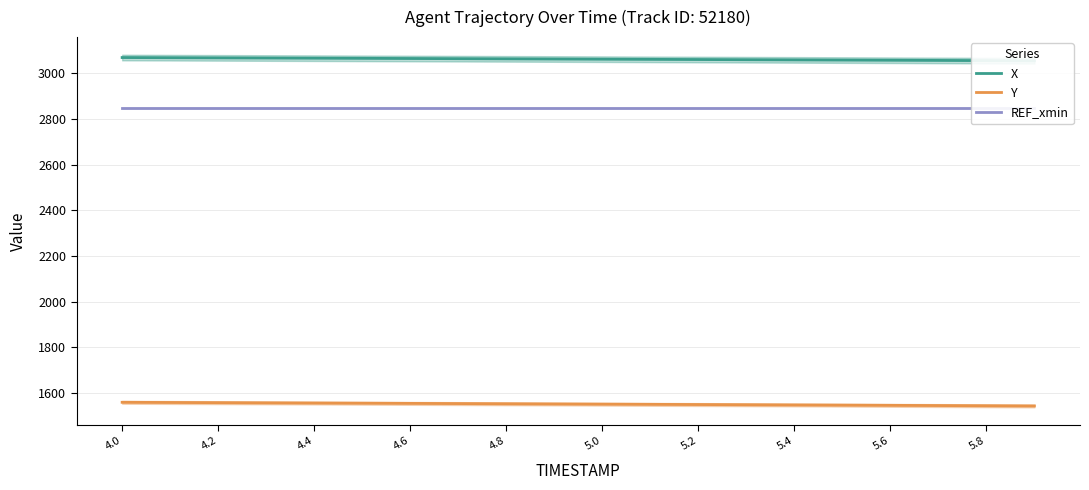

True or false: X and REF_xmin cross at least once.

False